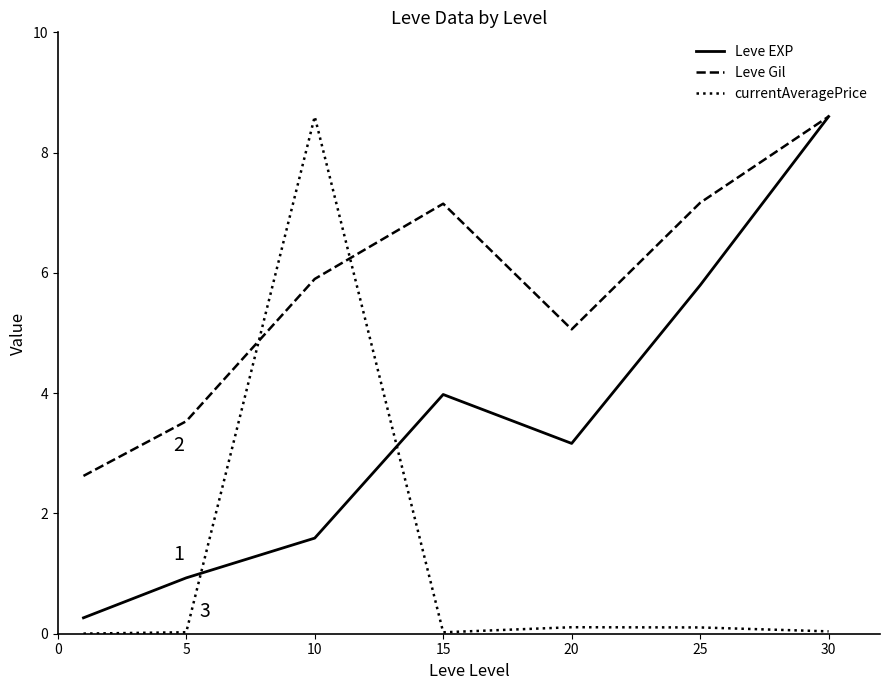

List the series in order of their overall mean, highest first.

Leve Gil, Leve EXP, currentAveragePrice